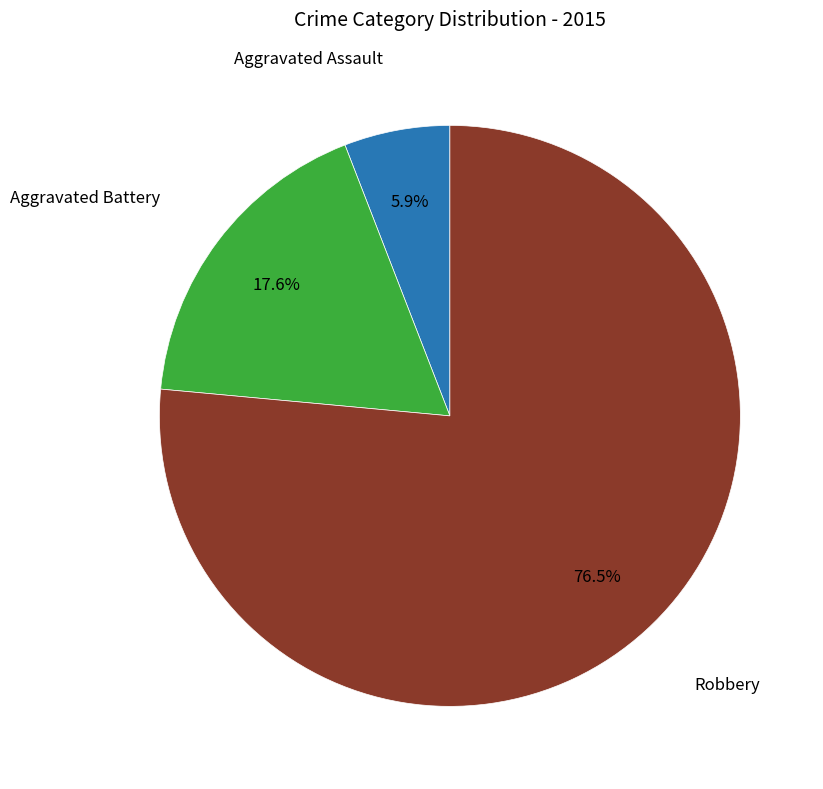

What portion of the pie excludes Aggravated Battery?

82.4%